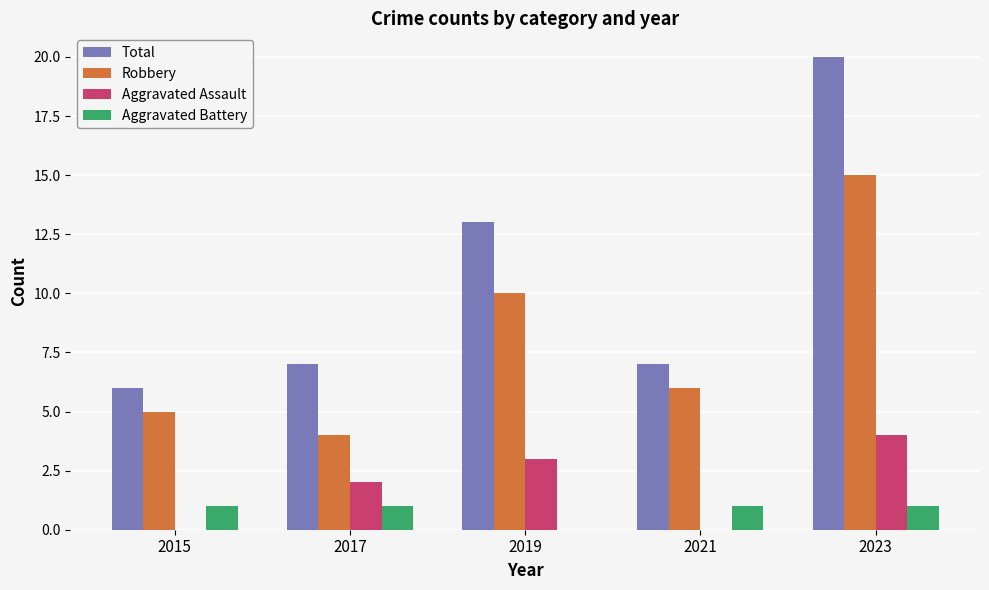

Which category has the highest value across all series?

2023